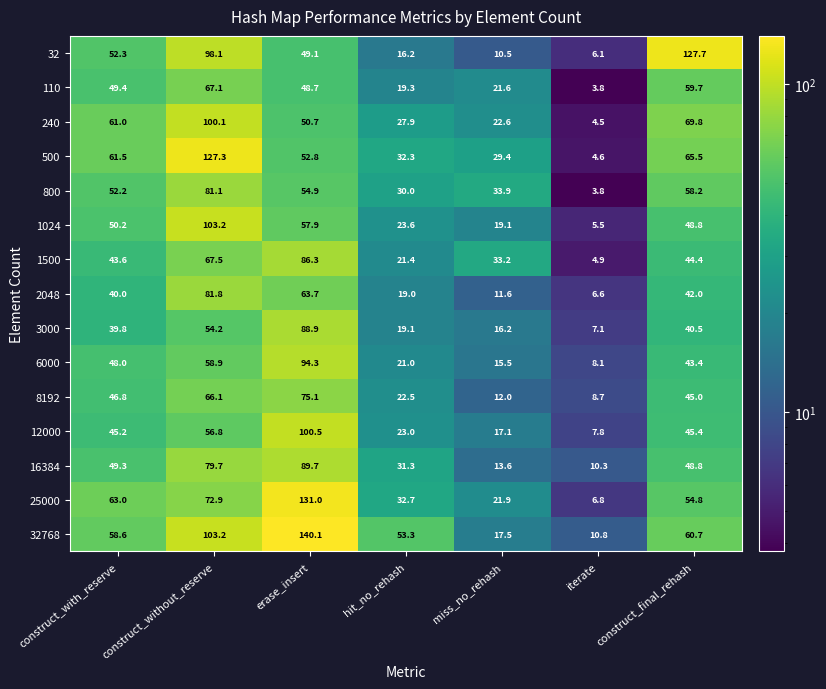

Which series has the largest range (max minus min)?

32768